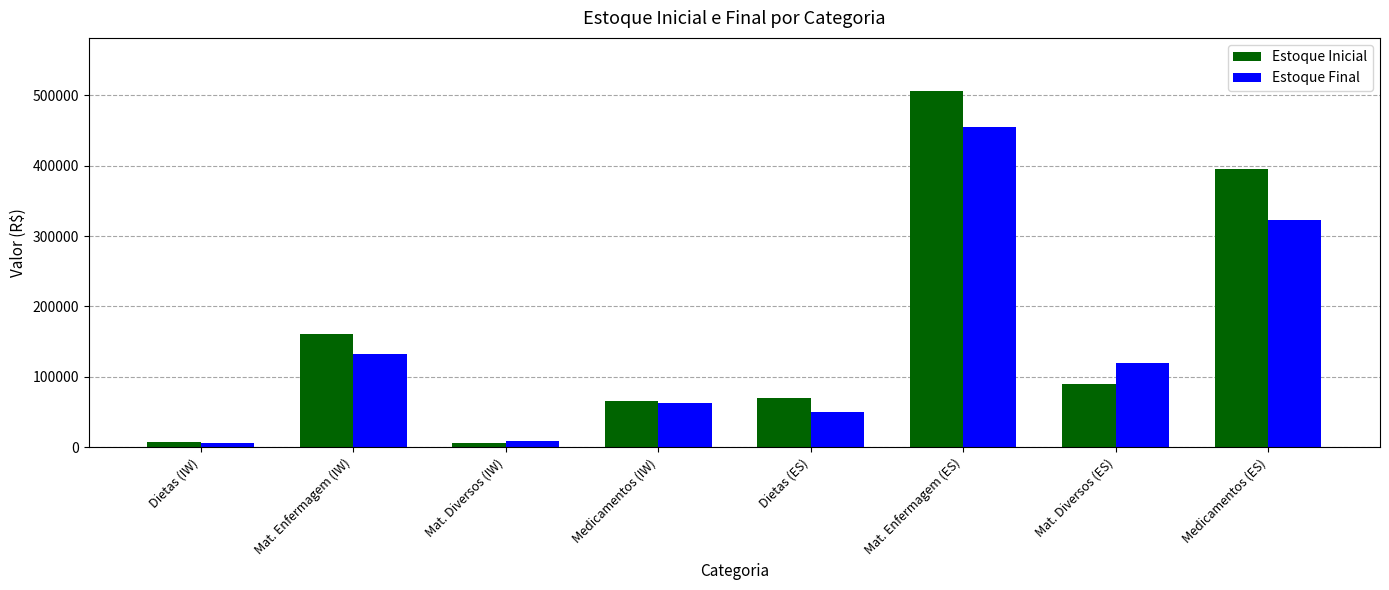

What is the label of the 3rd bar from the left?

Mat. Diversos (IW)